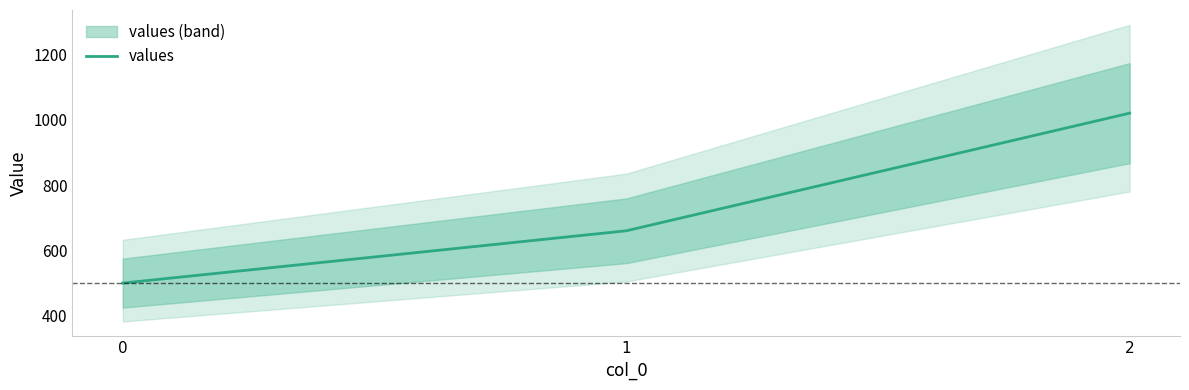

How many values are below 660?

1